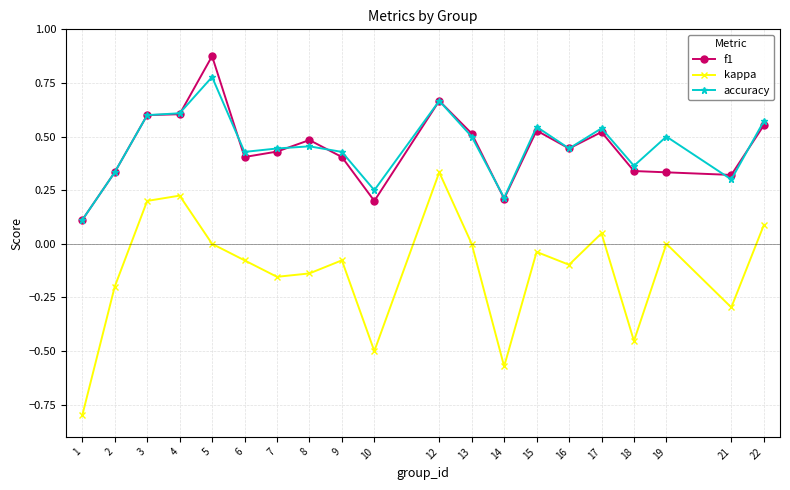

True or false: f1 has more than 1 interior local peaks.

True